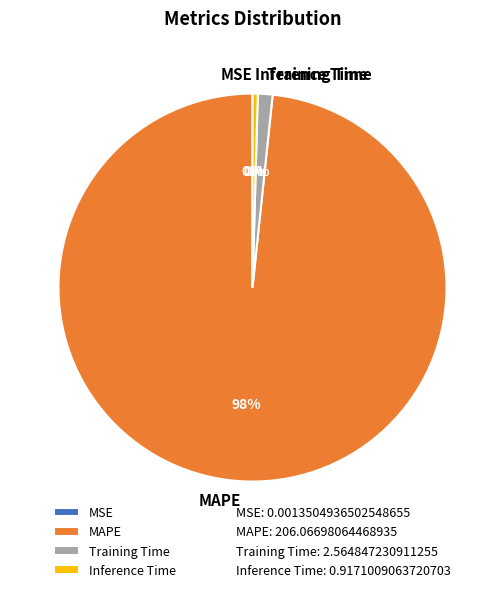

What is the largest slice in the pie chart?

MAPE